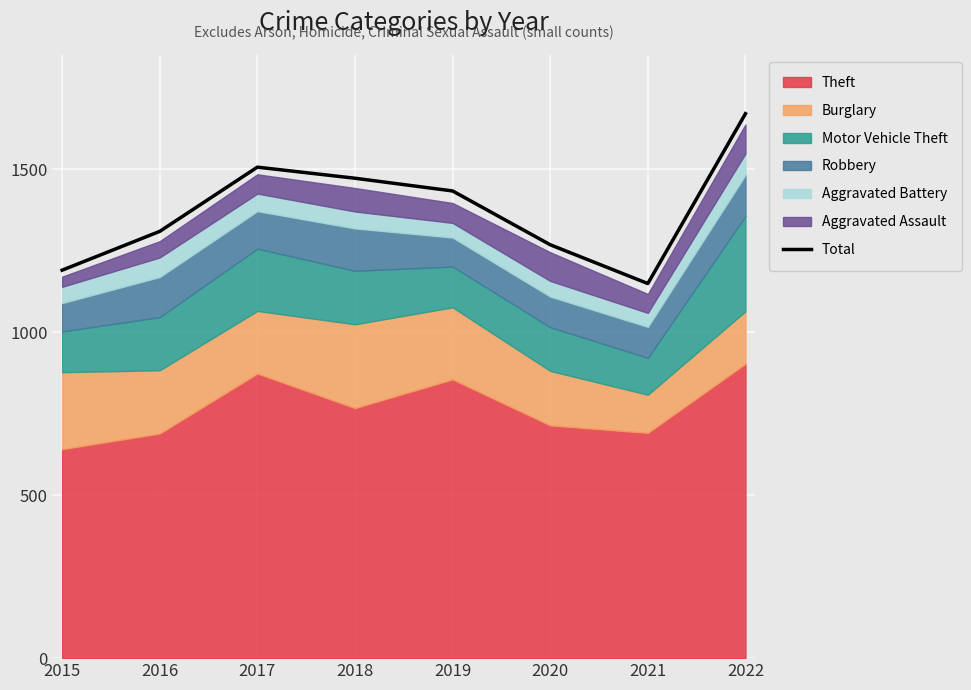

What is the sum of all values?

10997